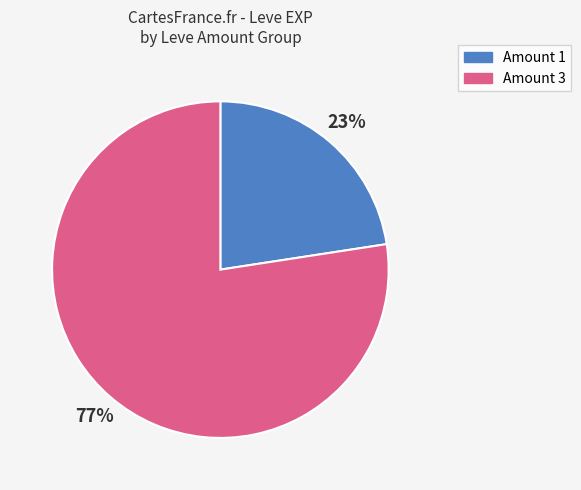

What is the ratio of the value at Amount 1 to the value at Amount 3?

0.3